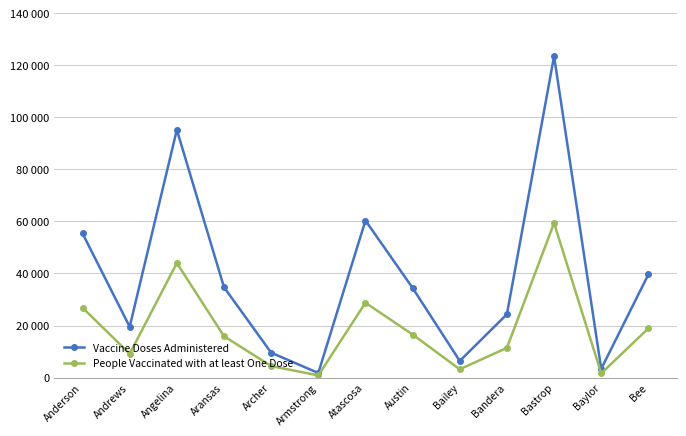

The value of Vaccine Doses Administered at Austin is 34452. True or false?

True